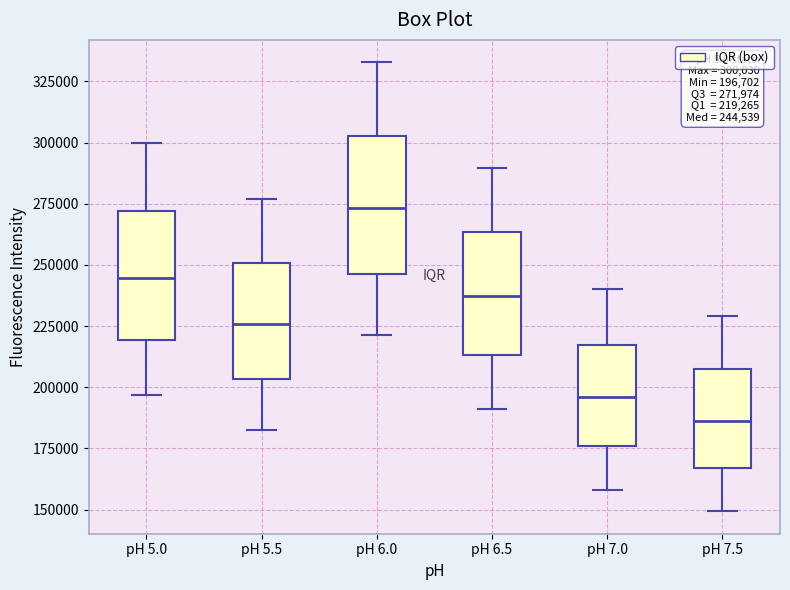

Which box has the highest median line?

pH 6.0